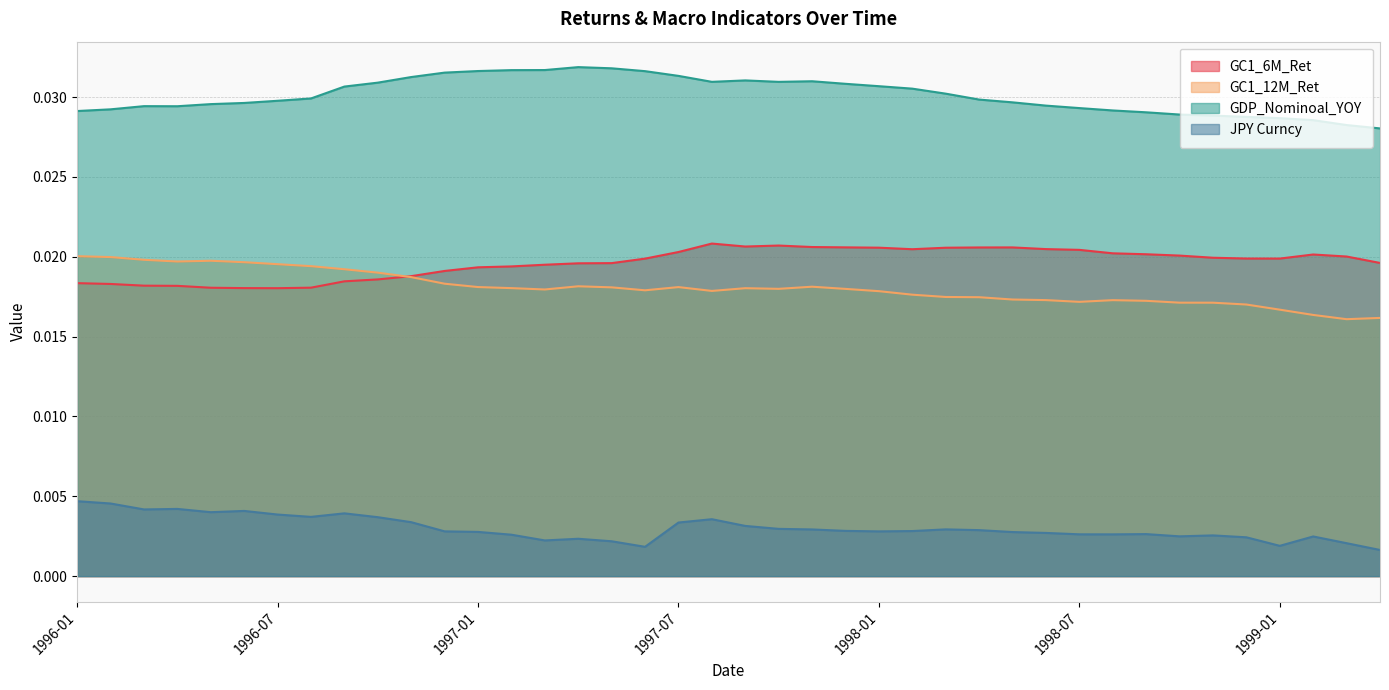

At which label does GC1_12M_Ret reach its peak?

1996-01